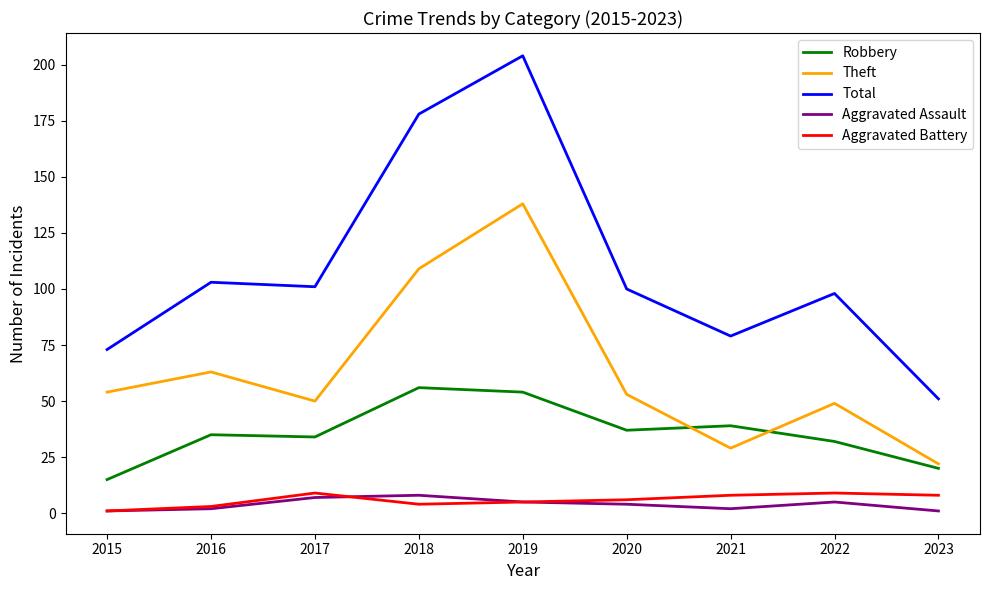

What is the sum of all Aggravated Assault values?

35